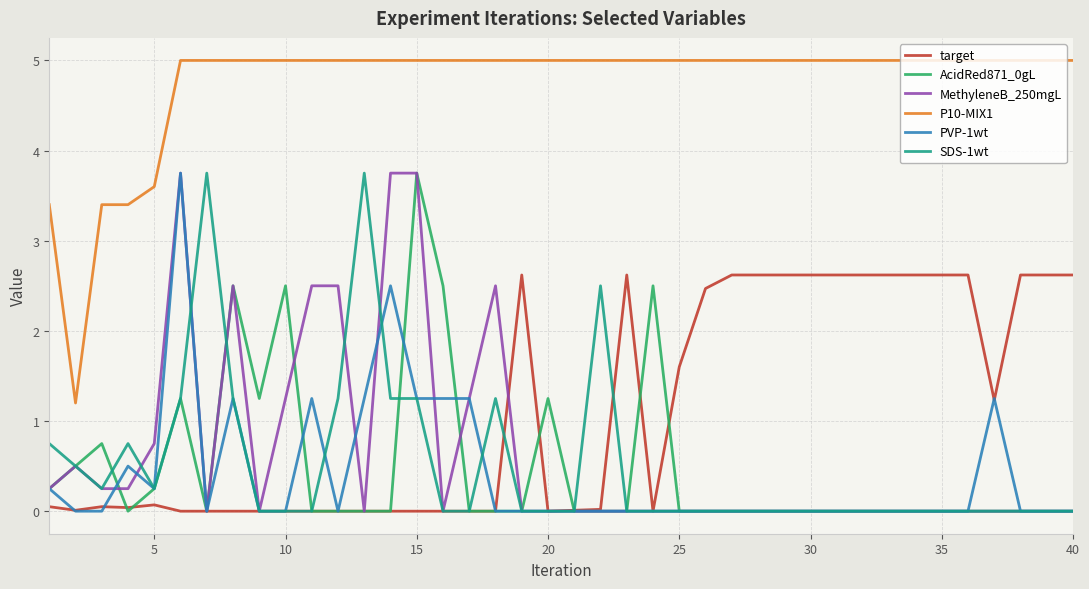

What is the lowest value of the P10-MIX1 series?

1.2